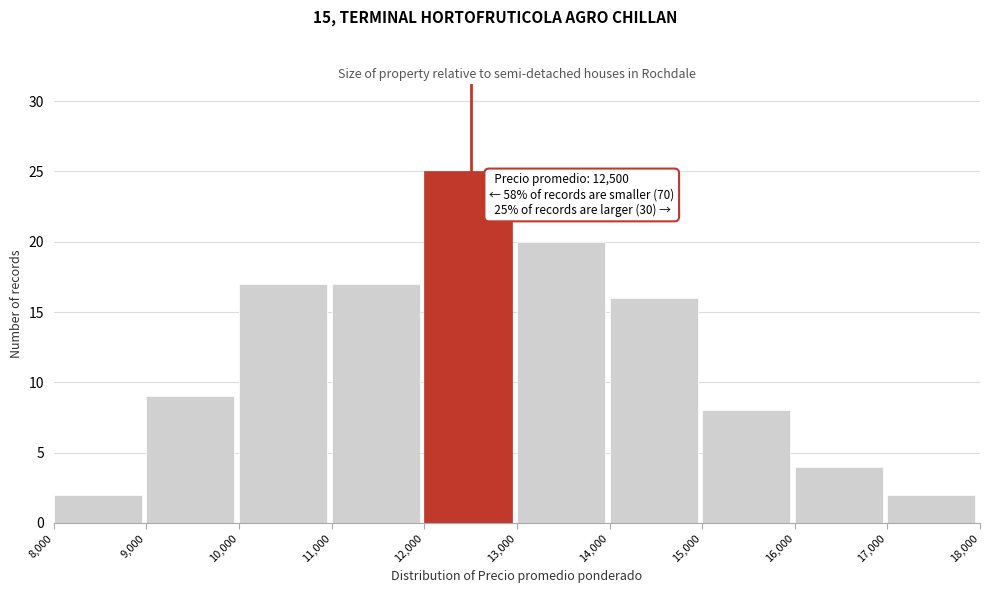

Over which range of the x-axis is the bar tallest?

12,000 to 13,000